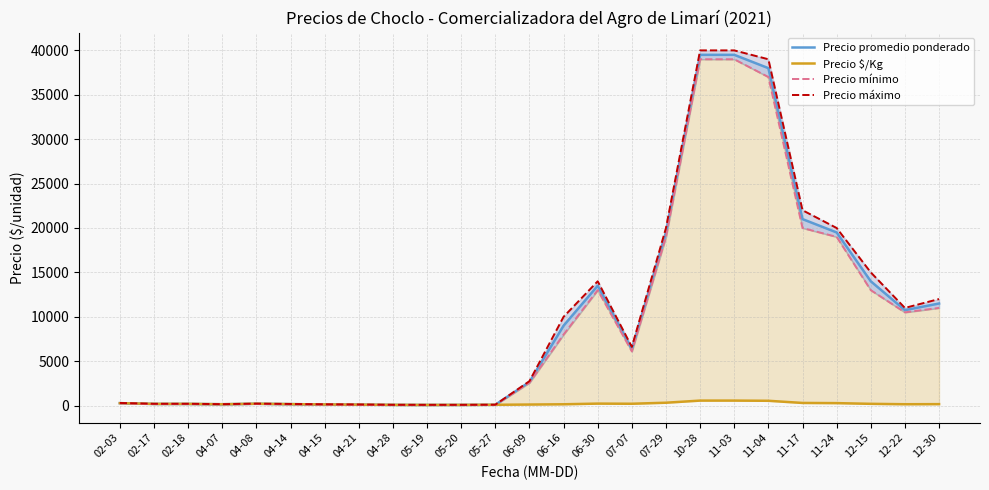

Reading left to right, what are all the values shown in this chart?

Precio promedio ponderado: 02-03=275.0	02-17=192.5	02-18=192.5	04-07=155.0	04-08=210.0	04-14=167.5	04-15=130.0	04-21=107.5	04-28=82.5	05-19=75.0	05-20=80.0	05-27=92.5	06-09=2660.0	06-16=9000.0	06-30=13500.0	07-07=6355.0	07-29=19500.0	10-28=39500.0	11-03=39500.0	11-04=38000.0	11-17=21000.0	11-24=19500.0	12-15=14000.0	12-22=10750.0	12-30=11500.0
Precio $/Kg: 02-03=275.0	02-17=192.5	02-18=192.5	04-07=155.0	04-08=210.0	04-14=167.5	04-15=130.0	04-21=107.5	04-28=82.5	05-19=75.0	05-20=80.0	05-27=92.5	06-09=119.7	06-16=150.0	06-30=225.0	07-07=209.0	07-29=325.0	10-28=564.0	11-03=564.0	11-04=543.0	11-17=300.0	11-24=279.0	12-15=200.0	12-22=154.0	12-30=164.0
Precio mínimo: 02-03=250.0	02-17=180.0	02-18=180.0	04-07=146.7	04-08=200.0	04-14=150.0	04-15=110.0	04-21=90.0	04-28=75.0	05-19=65.0	05-20=75.0	05-27=85.0	06-09=2570.0	06-16=8000.0	06-30=13000.0	07-07=6100.0	07-29=19000.0	10-28=39000.0	11-03=39000.0	11-04=37000.0	11-17=20000.0	11-24=19000.0	12-15=13000.0	12-22=10500.0	12-30=11000.0
Precio máximo: 02-03=300.0	02-17=205.0	02-18=205.0	04-07=163.3	04-08=220.0	04-14=185.0	04-15=150.0	04-21=125.0	04-28=90.0	05-19=85.0	05-20=85.0	05-27=100.0	06-09=2750.0	06-16=10000.0	06-30=14000.0	07-07=6610.0	07-29=20000.0	10-28=40000.0	11-03=40000.0	11-04=39000.0	11-17=22000.0	11-24=20000.0	12-15=15000.0	12-22=11000.0	12-30=12000.0